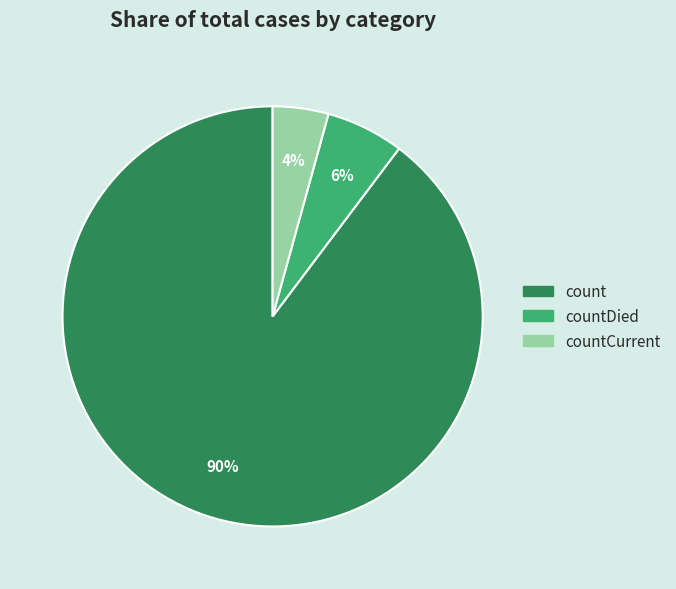

To the nearest percent, what is the average slice percentage?

33%